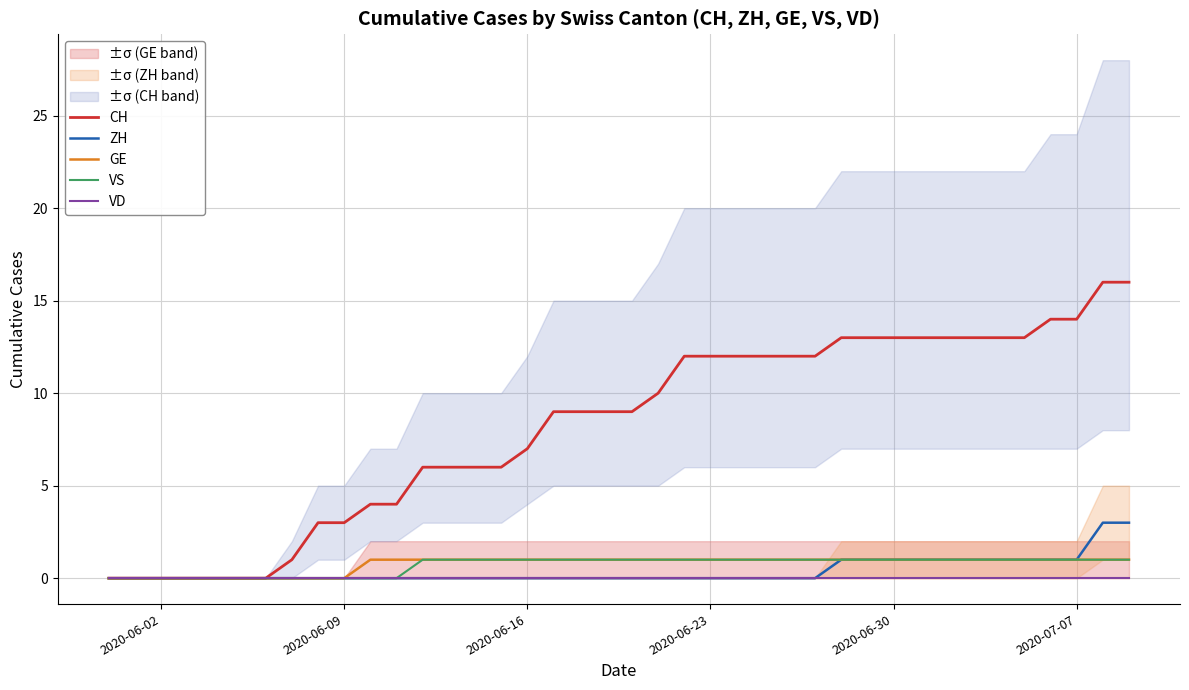

Does the chart display data point markers on the line(s)?

No